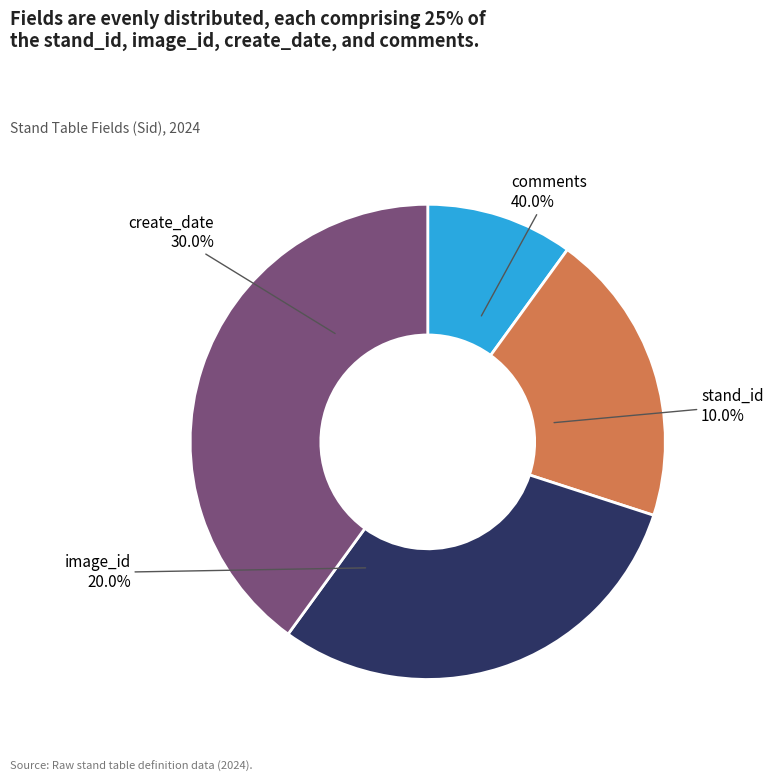

Is there any slice that represents more than half of the pie?

No